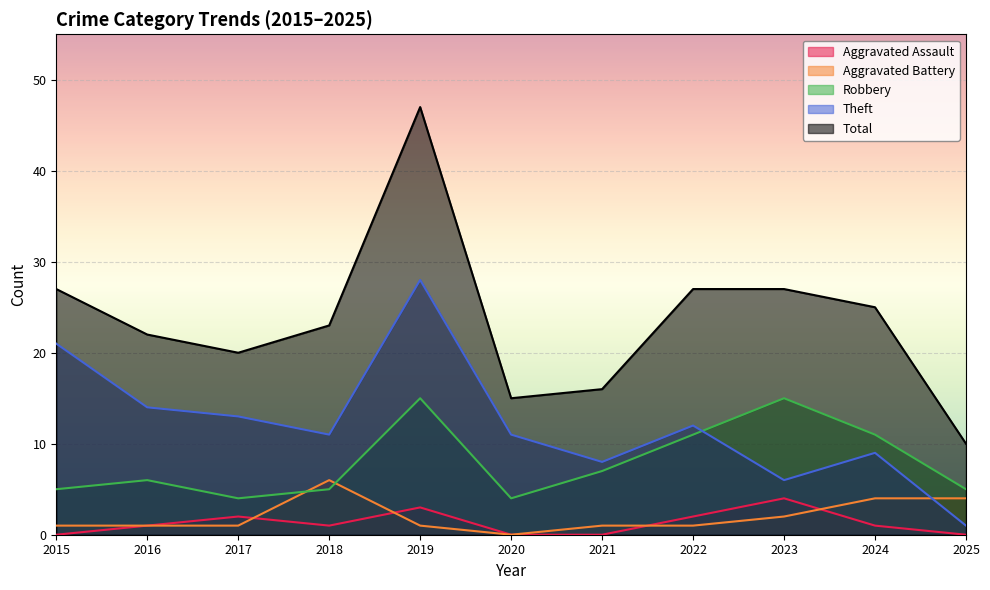

Reading right to left, transcribe all the data shown in this chart.

Aggravated Assault: 0	1	4	2	0	0	3	1	2	1	0
Aggravated Battery: 4	4	2	1	1	0	1	6	1	1	1
Robbery: 5	11	15	11	7	4	15	5	4	6	5
Theft: 1	9	6	12	8	11	28	11	13	14	21
Total: 10	25	27	27	16	15	47	23	20	22	27